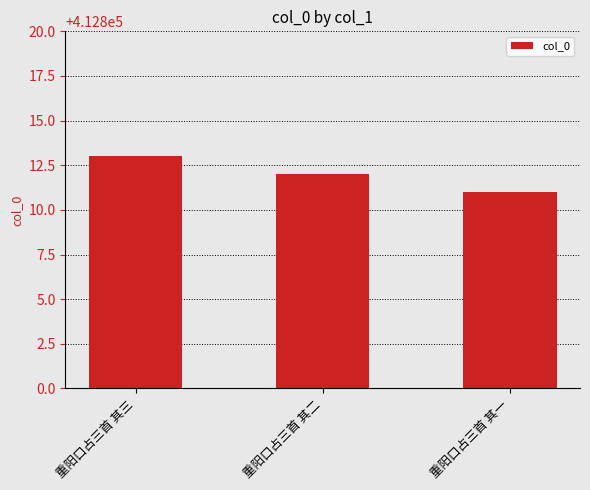

What is the ratio of the value at 重阳口占三首 其二 to the value at 重阳口占三首 其三?

1.0